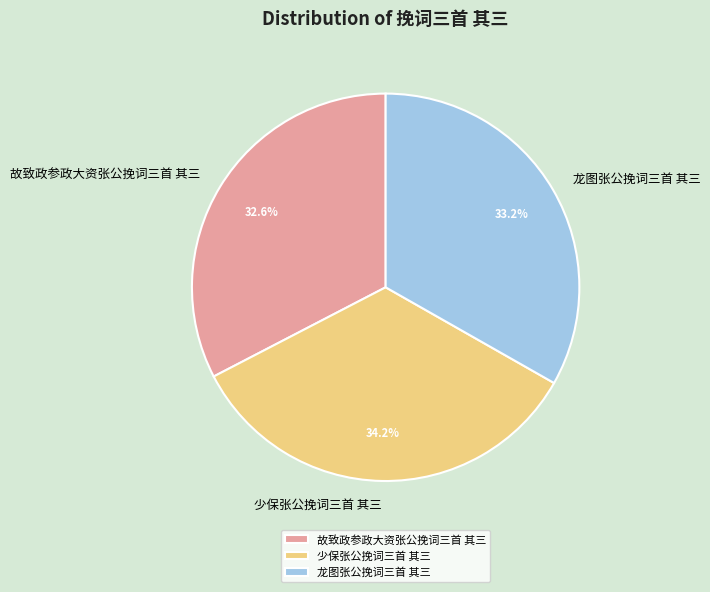

To the nearest percent, what percentage of the pie is 少保张公挽词三首 其三?

34%